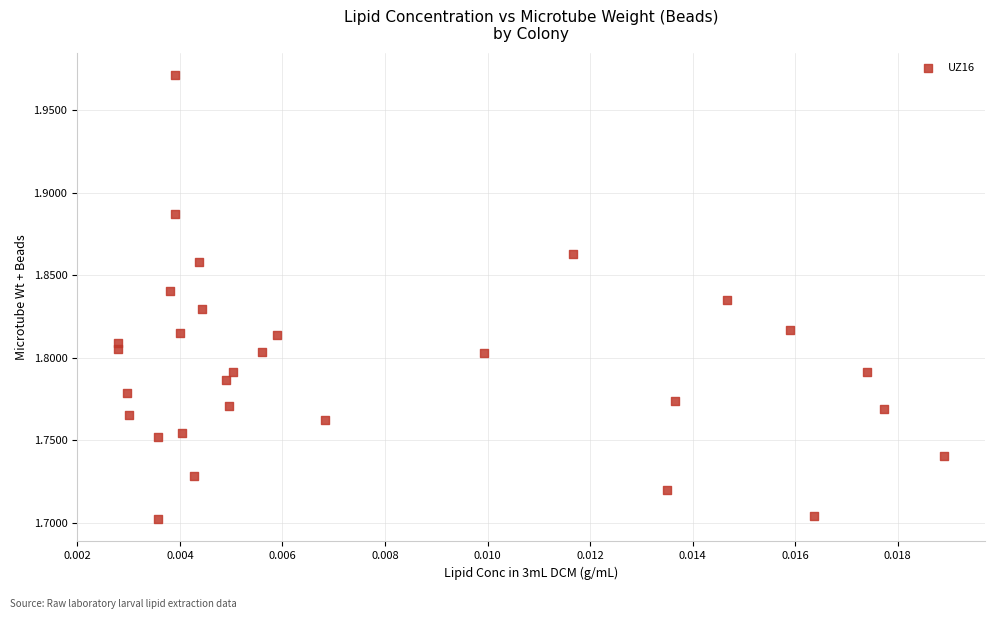

What is the range of Y values (max minus min)?

0.3